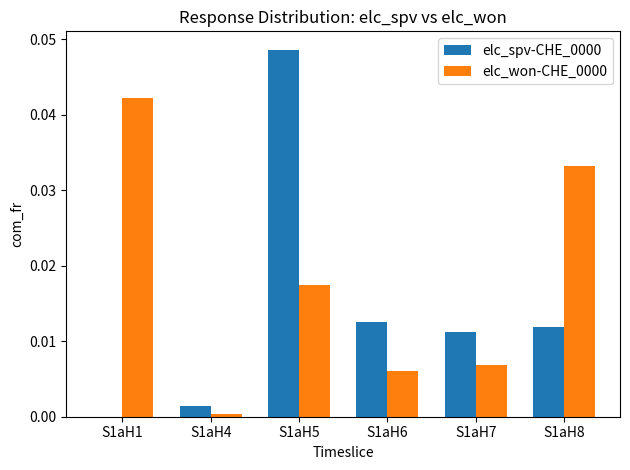

Between S1aH5 and S1aH7, which series saw the biggest shift?

elc_spv-CHE_0000